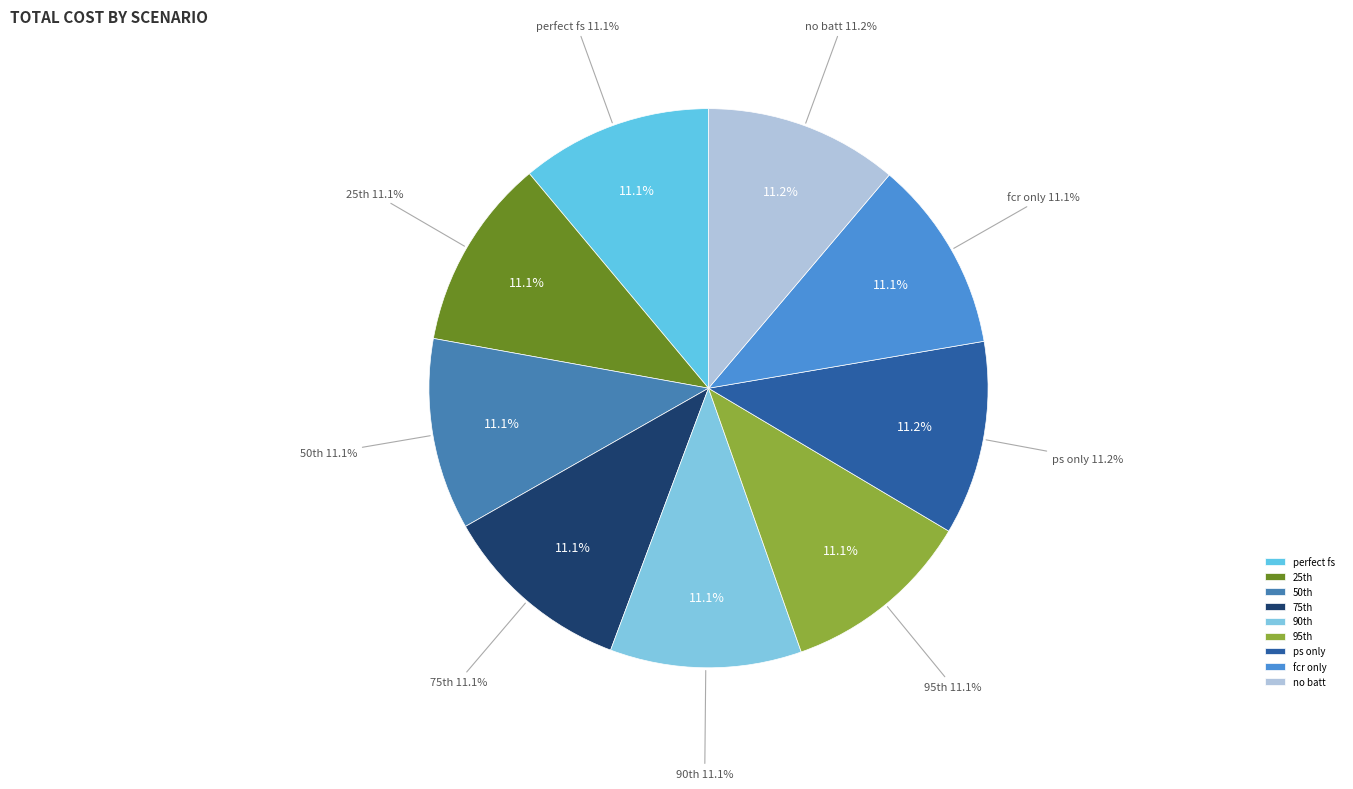

What portion of the pie excludes no batt?

88.8%